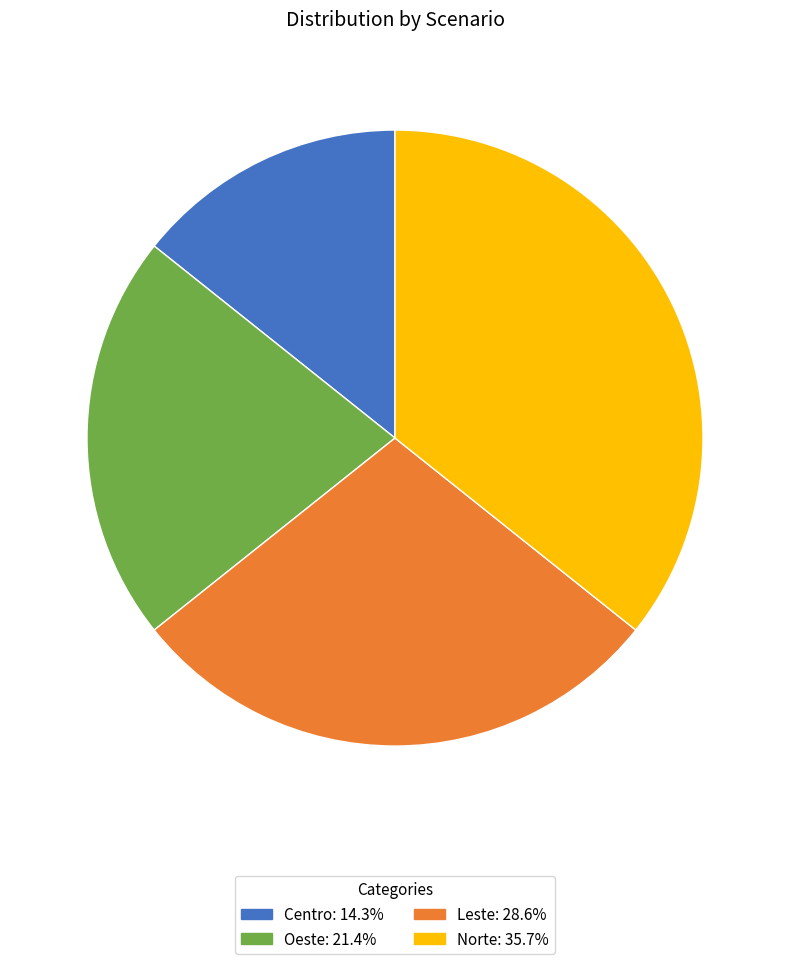

Does Leste account for over 50% of the chart?

No